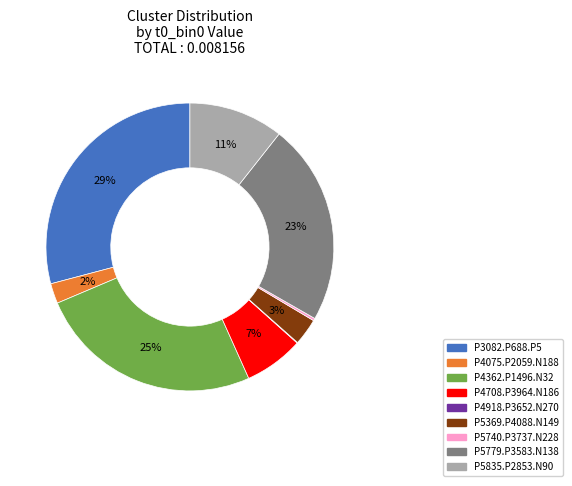

True or false: P4708.P3964.N186 accounts for 16% of the total.

False